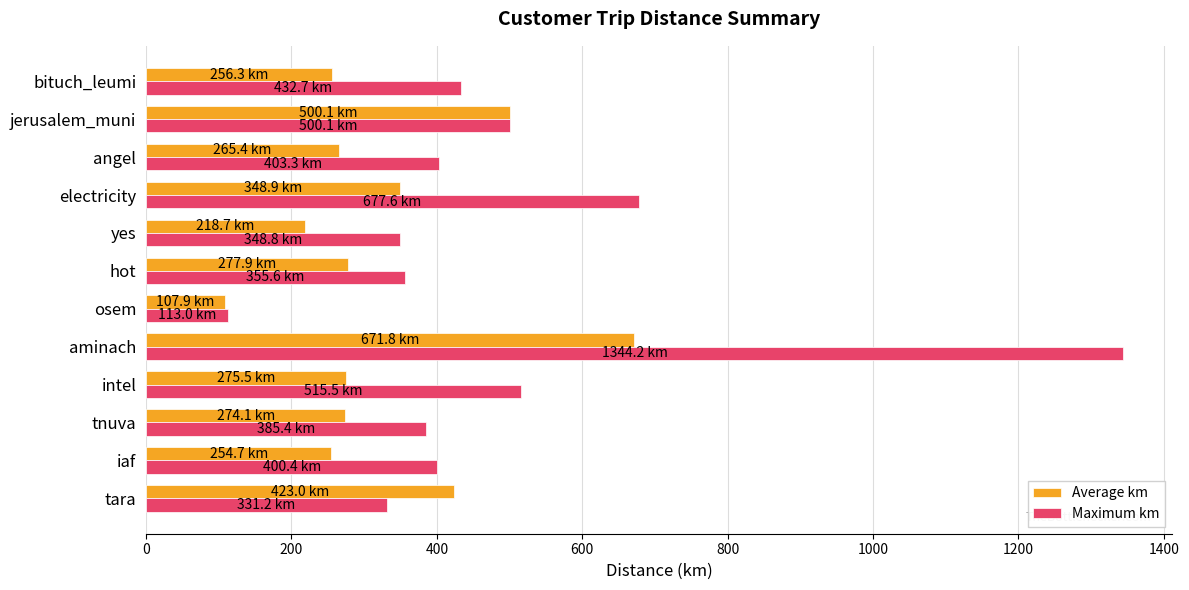

What is the approximate value of Average km at aminach?

671.8